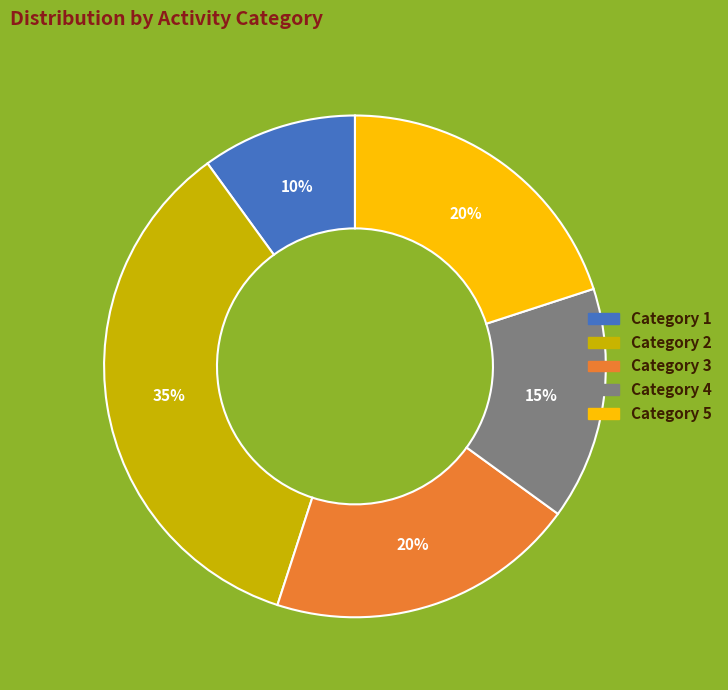

Does Category 2 represent more than half of the total?

No